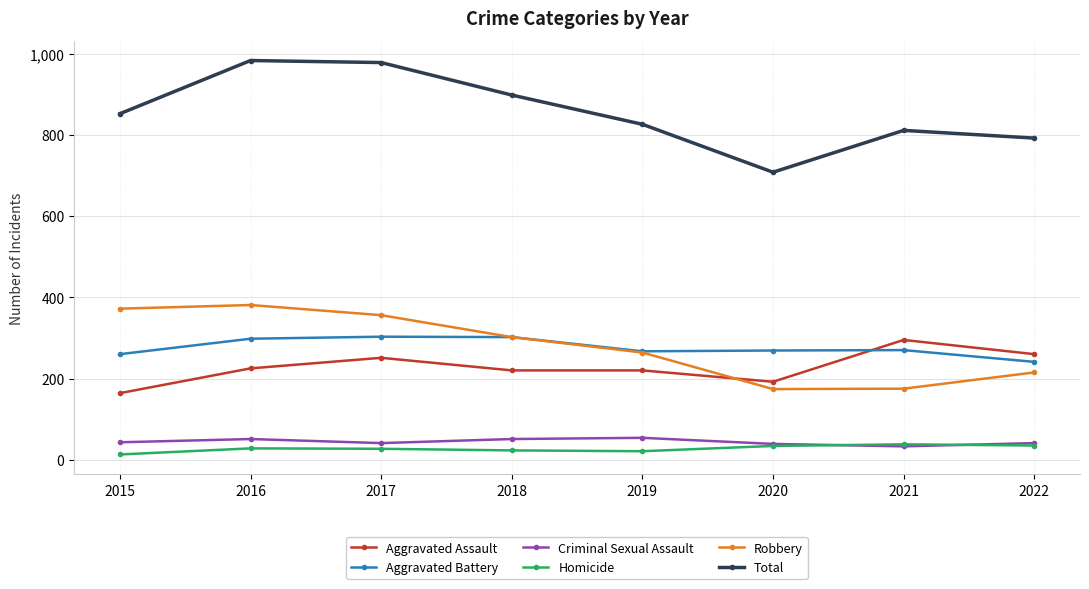

What is the total value across all series at 2021?

1622